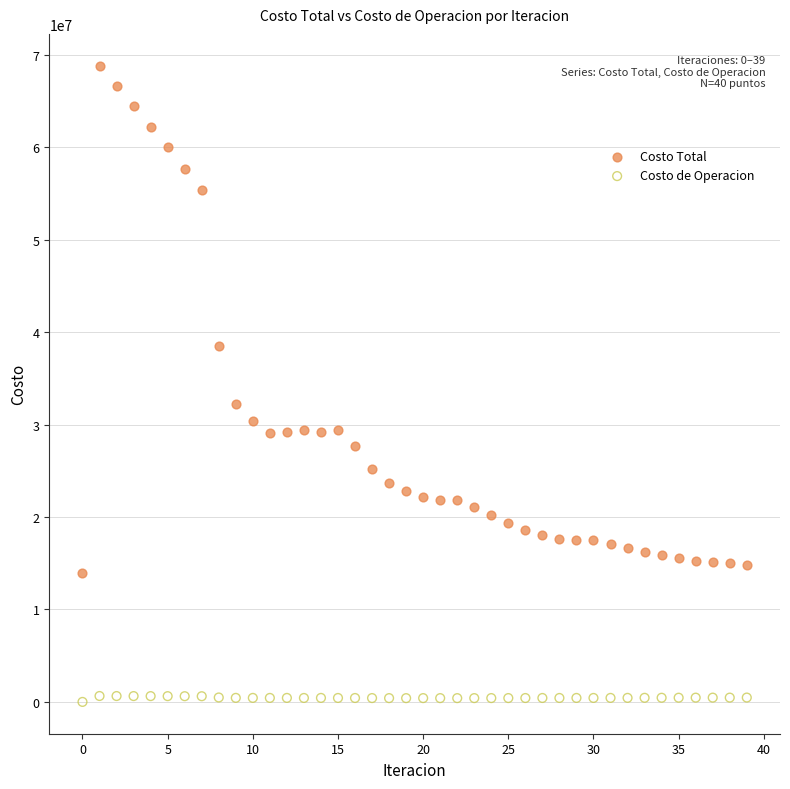

What are all the series names shown in the legend?

Costo Total, Costo de Operacion